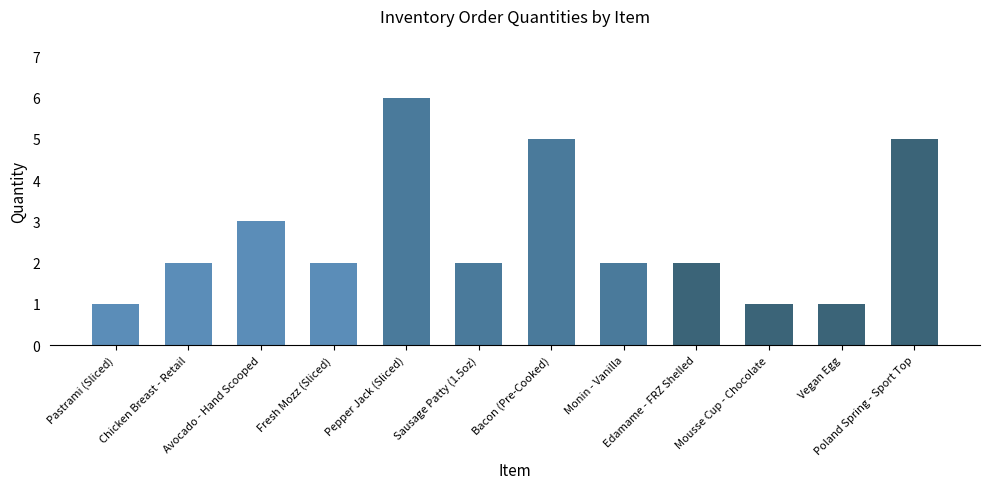

What is the label of the 10th bar from the left?

Mousse Cup - Chocolate